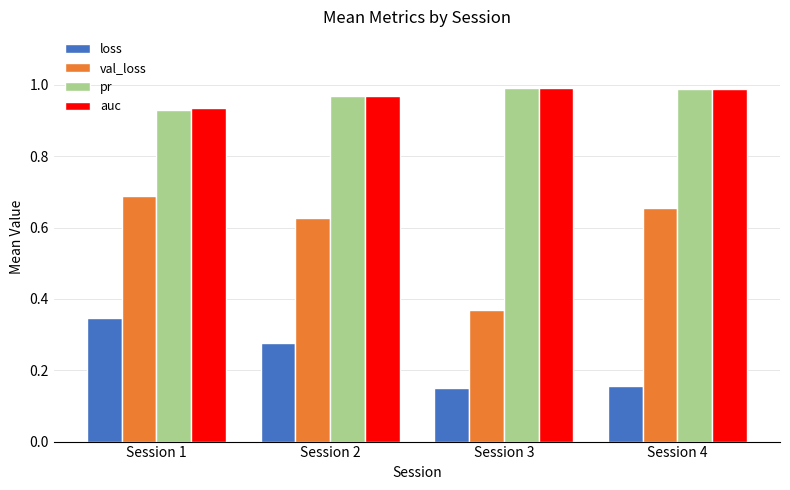

What is the difference between the maximum and minimum values in the auc series?

0.1